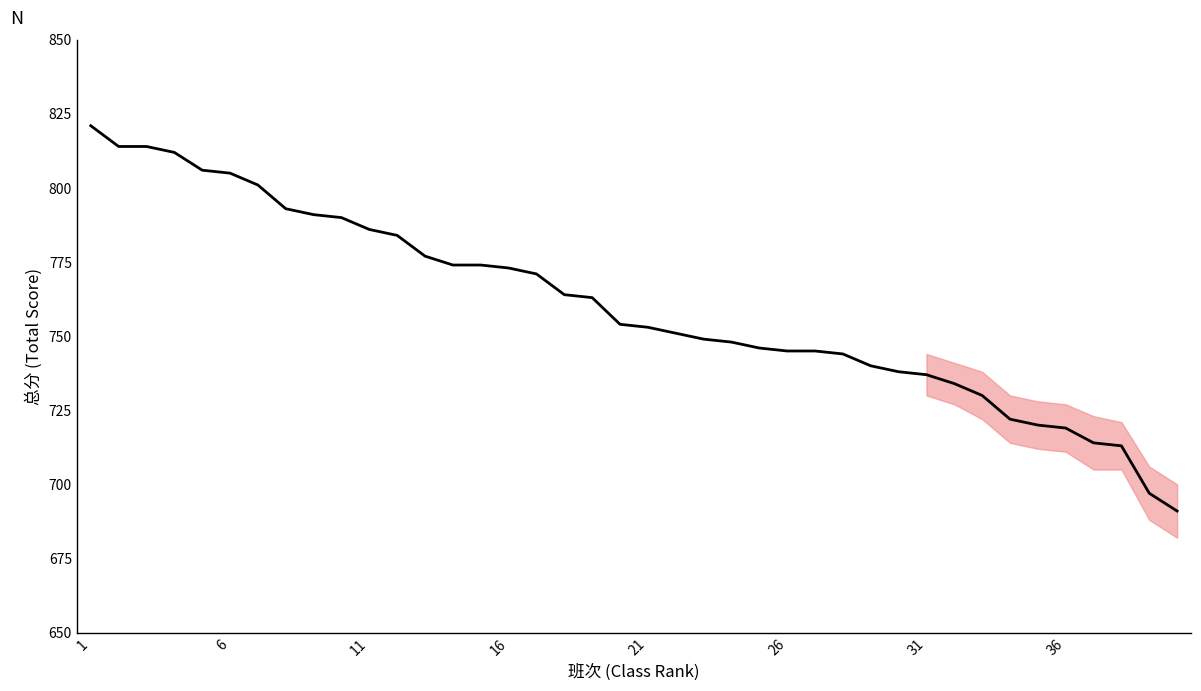

What is the difference between the maximum and minimum values?

130